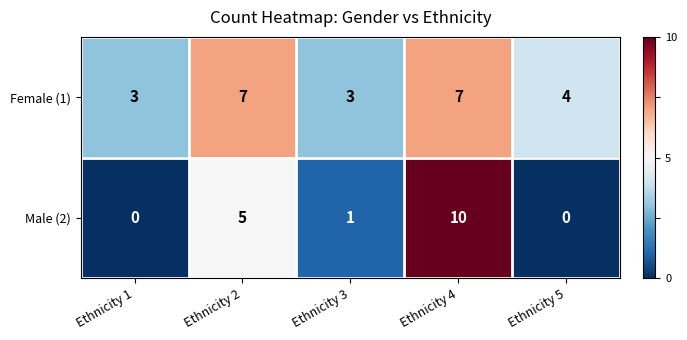

At Ethnicity 5, list the series in order from largest to smallest.

Female (1), Male (2)